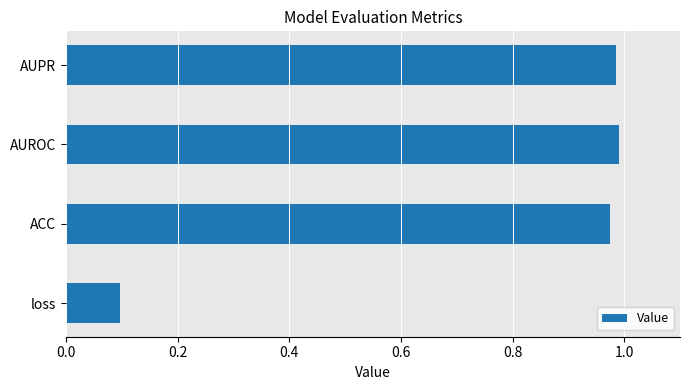

The value at ACC is 1.6. True or false?

False